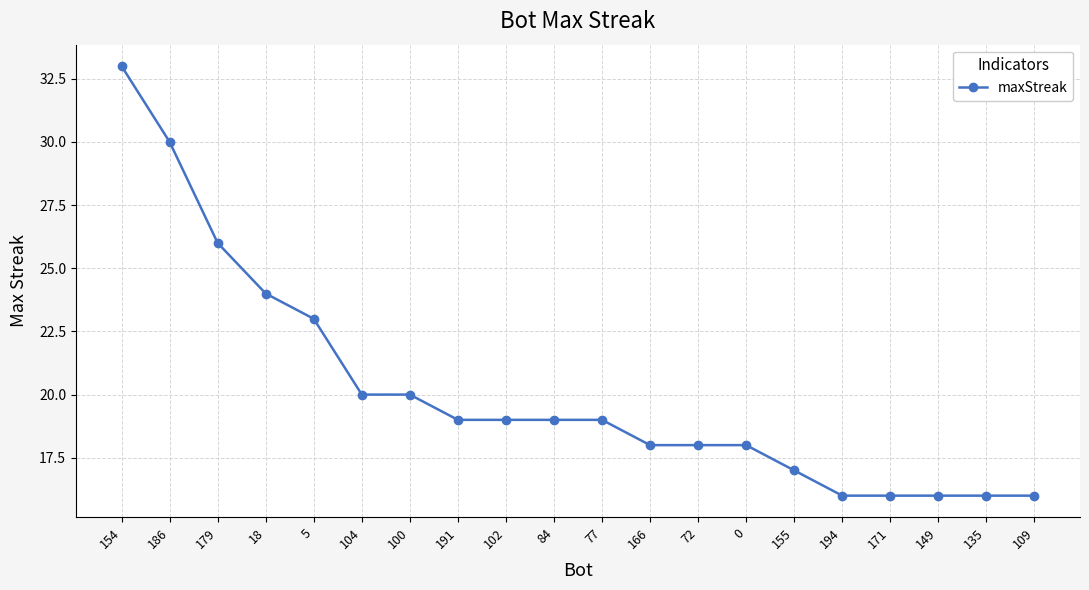

What is the difference between the values at 5 and 191?

4